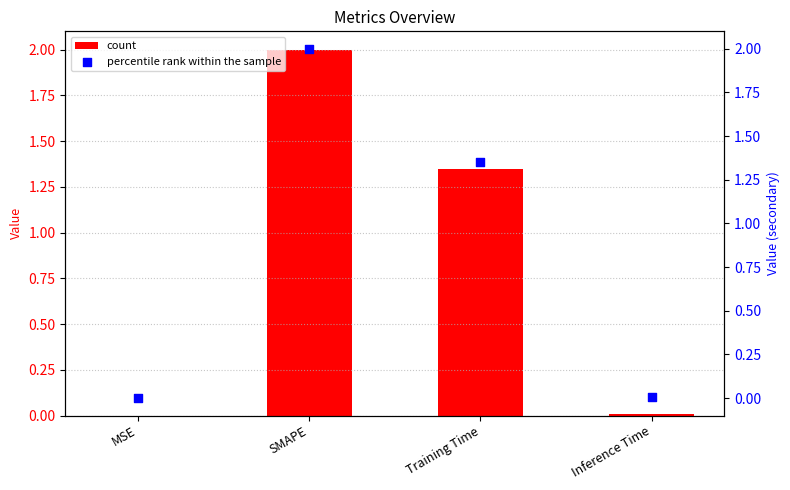

Which series has the widest spread of Y values?

col_1